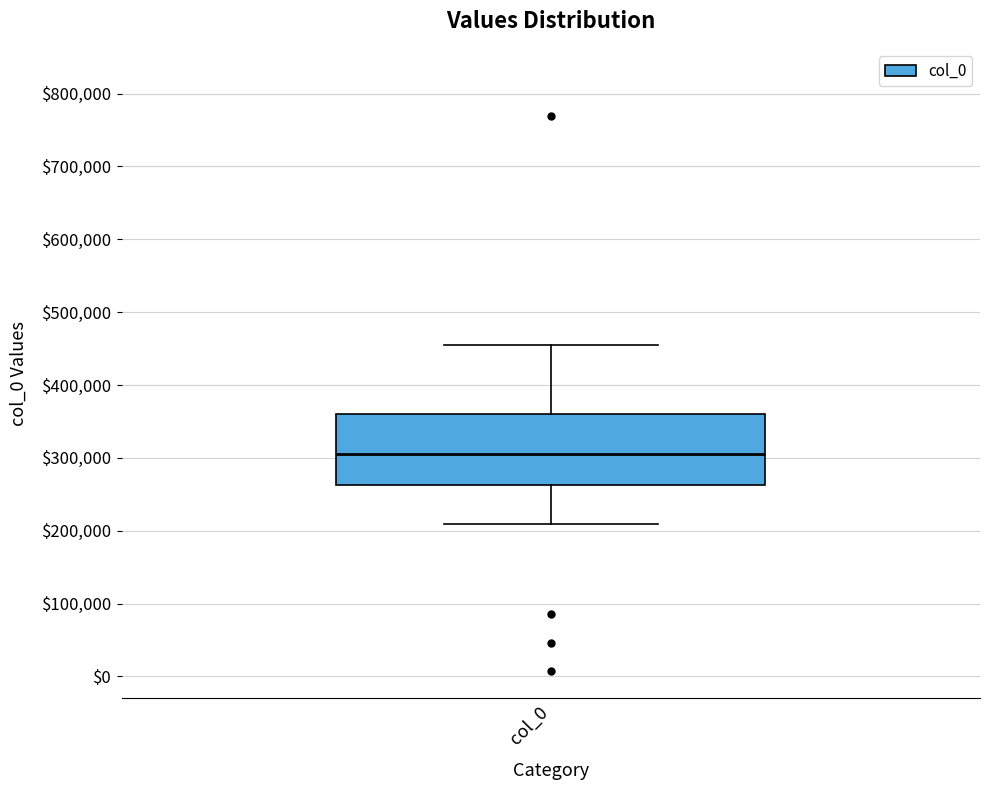

Read this box plot against the y-axis: the position of the median line, the range covered by the box, and the ends of both whiskers. The values are not printed on the chart, so give them approximately, as read against the axis.

median 310000, box 260000 to 360000, whiskers 210000 to 460000